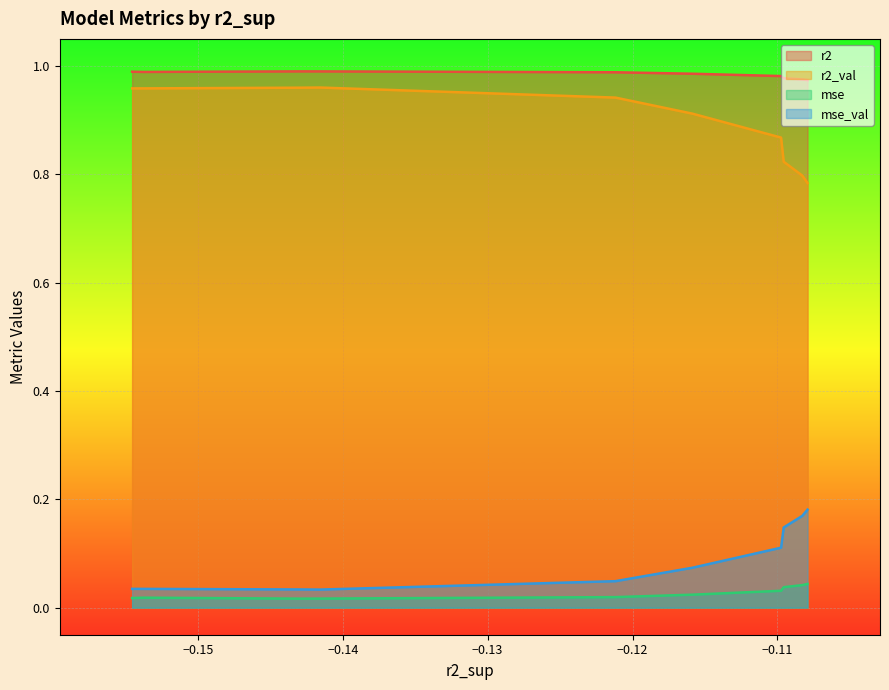

What are all the series names shown in the legend?

r2, r2_val, mse, mse_val